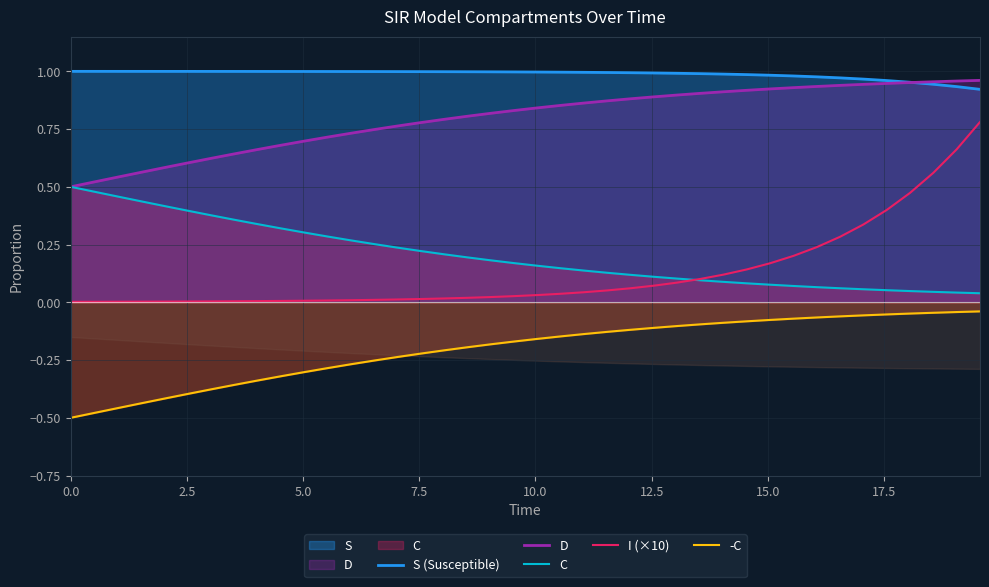

Is the value of D at 13 greater than the value of -C at 31?

Yes